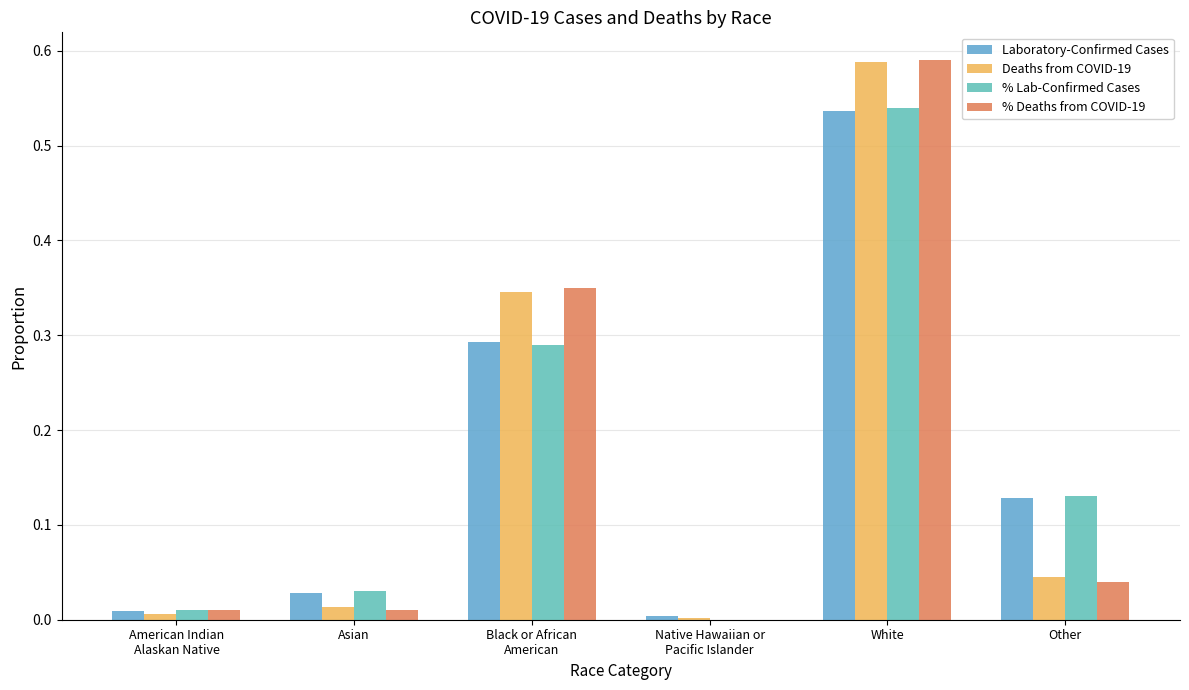

Which series has the largest total across all categories?

Laboratory-Confirmed Cases